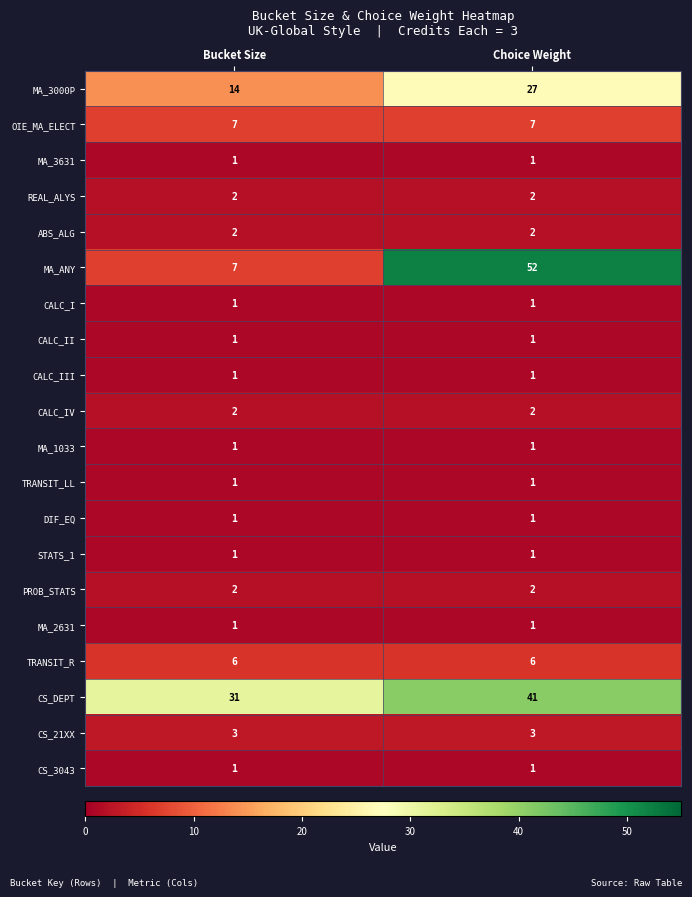

What is the sum of all CS_DEPT values?

72